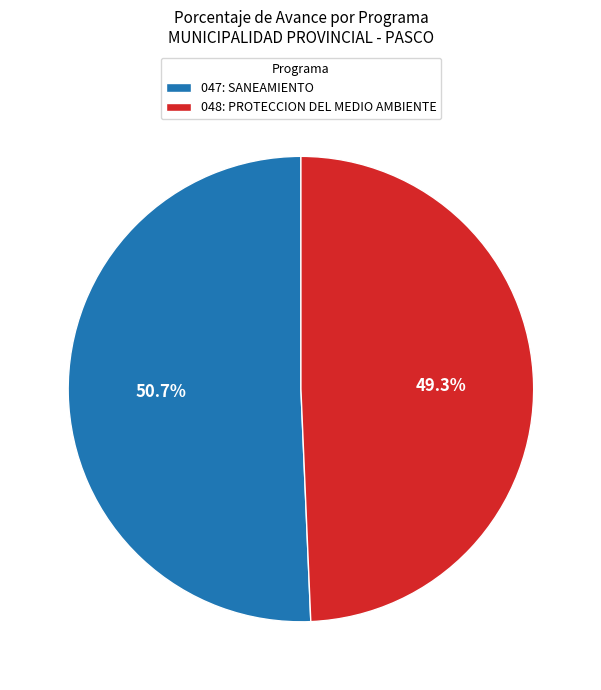

How many segments does this pie chart have?

2